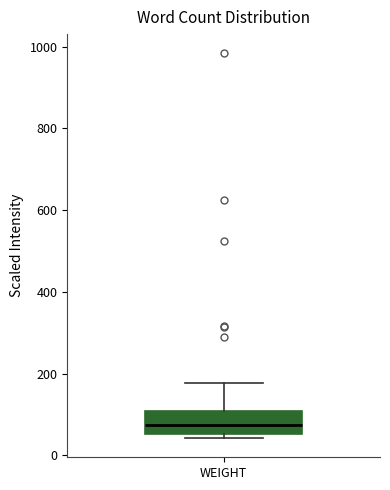

Transcribe this box plot: give where the median line is, the range the box spans, and where the two whiskers end, as read against the y-axis. The values are not printed on the chart, so give them approximately, as read against the axis.

median 80, box 60 to 100, whiskers 40 to 180